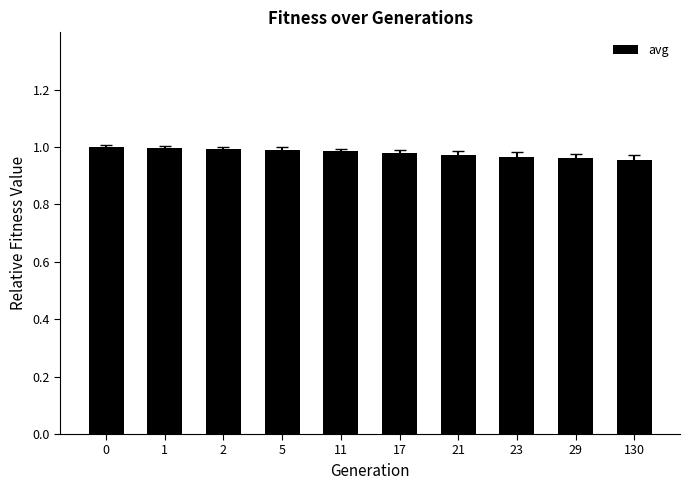

How many categories are shown in the chart?

10